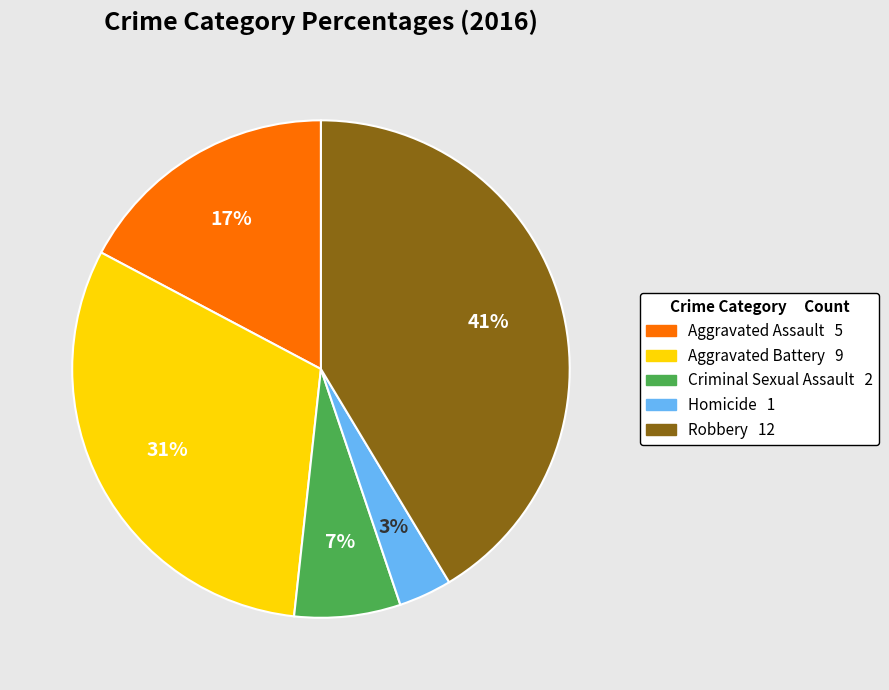

To the nearest percent, what is the difference between the largest and smallest slice percentages?

38%